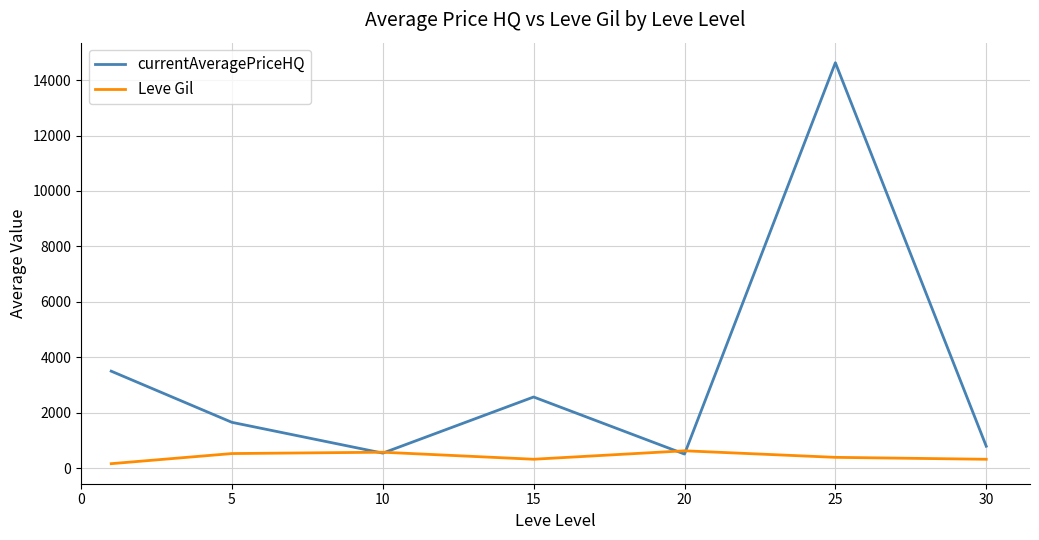

Which series has the widest spread of values?

currentAveragePriceHQ